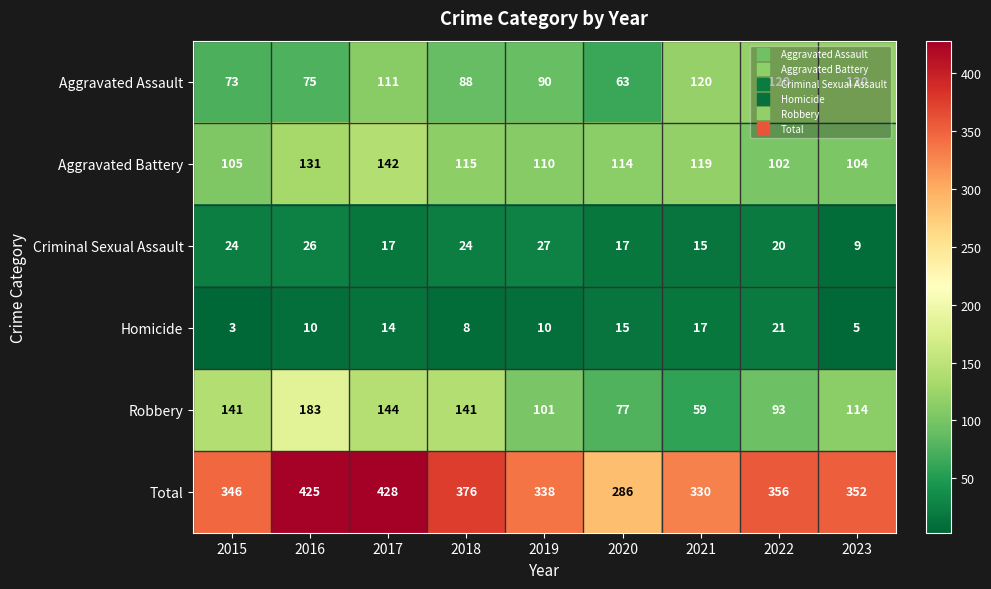

Is it true that Total equals 376 at 2018?

True